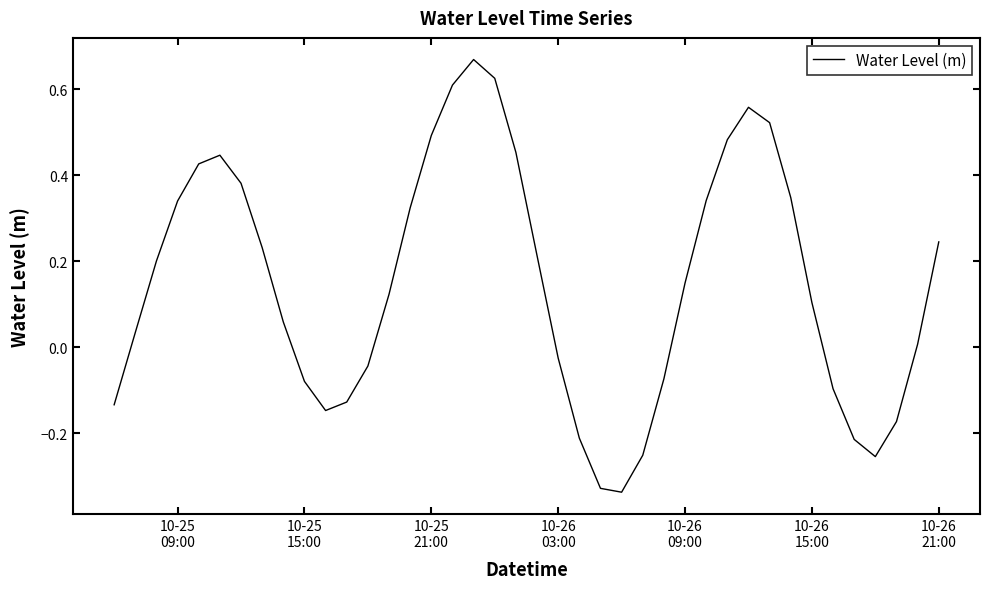

How many lines are shown in the chart?

1